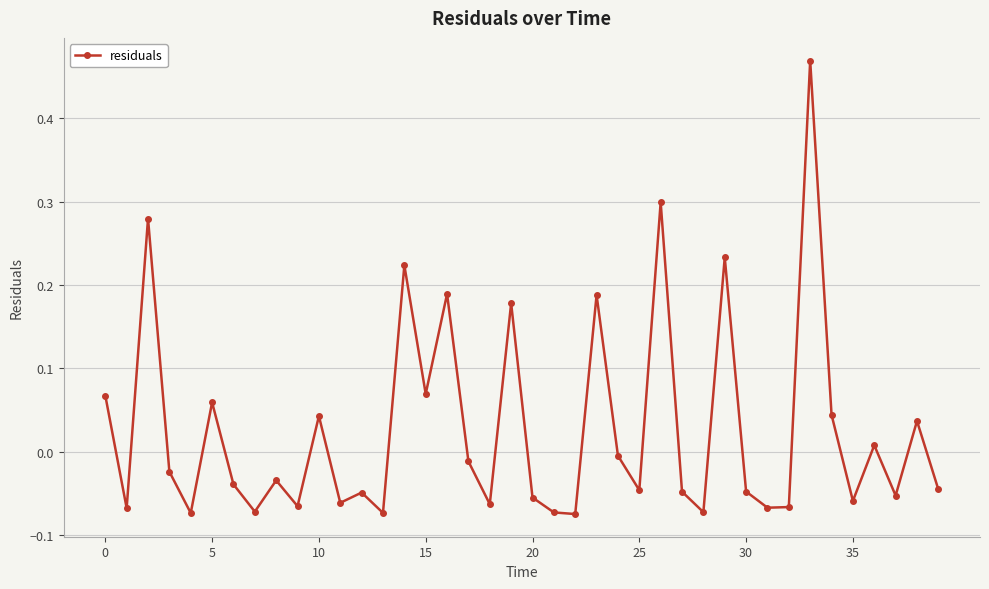

What is the sum of all values?

1.0